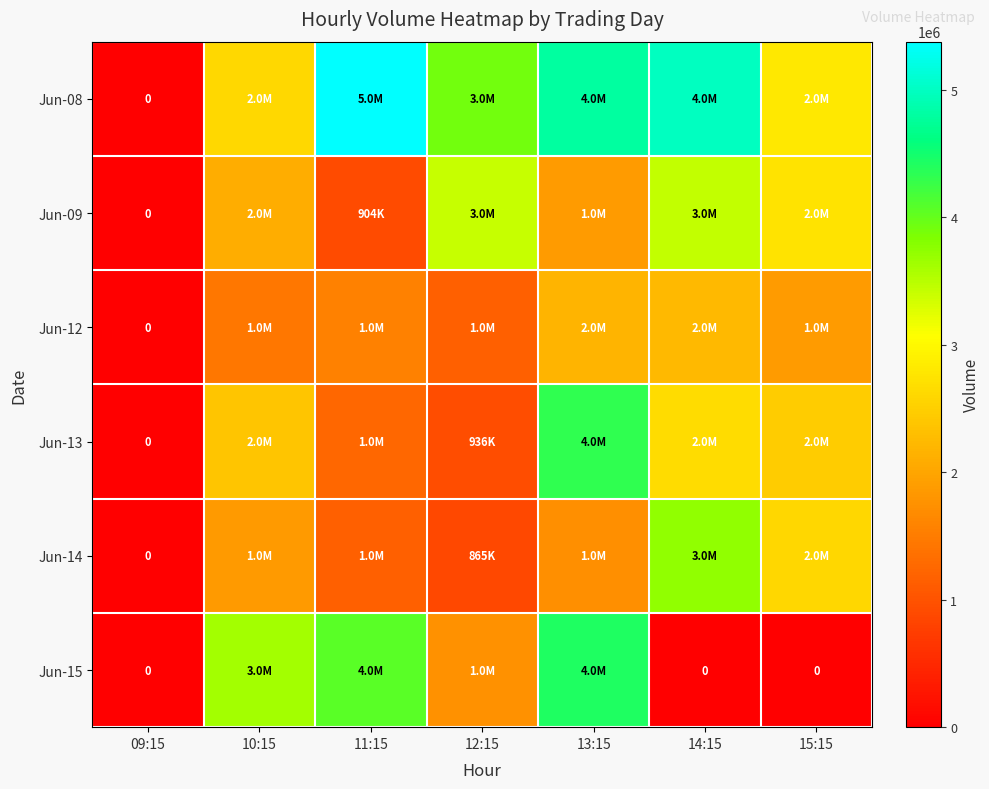

What is the approximate value of Jun-14 at 10:15, to the nearest 50?

1860700